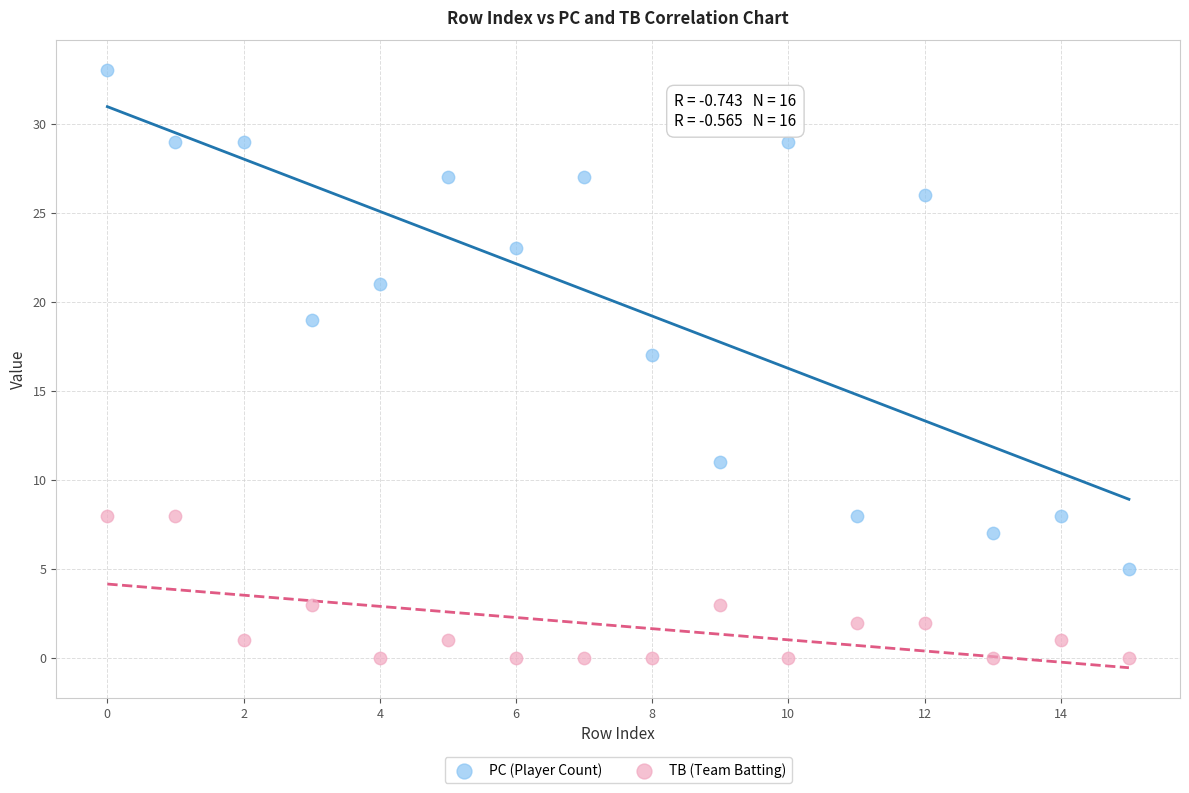

Which series contains the lowest Y value?

TB (Team Batting)